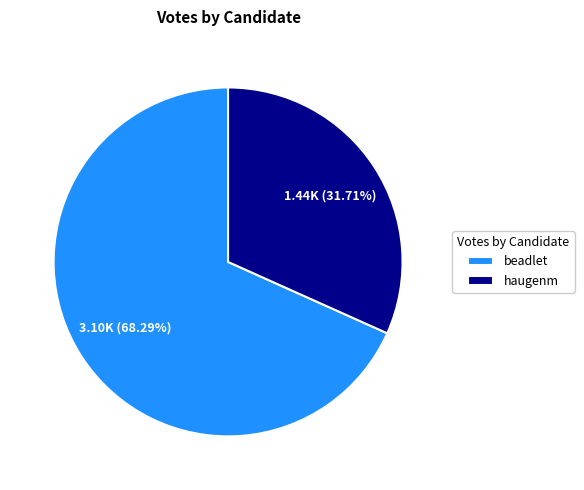

What percentage is the beadlet slice, to the nearest percent?

68%